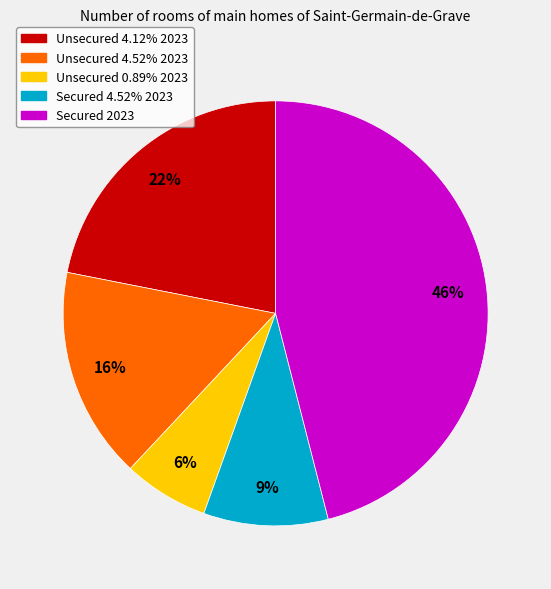

To the nearest percent, what is the difference between the largest and smallest slice percentages?

40%